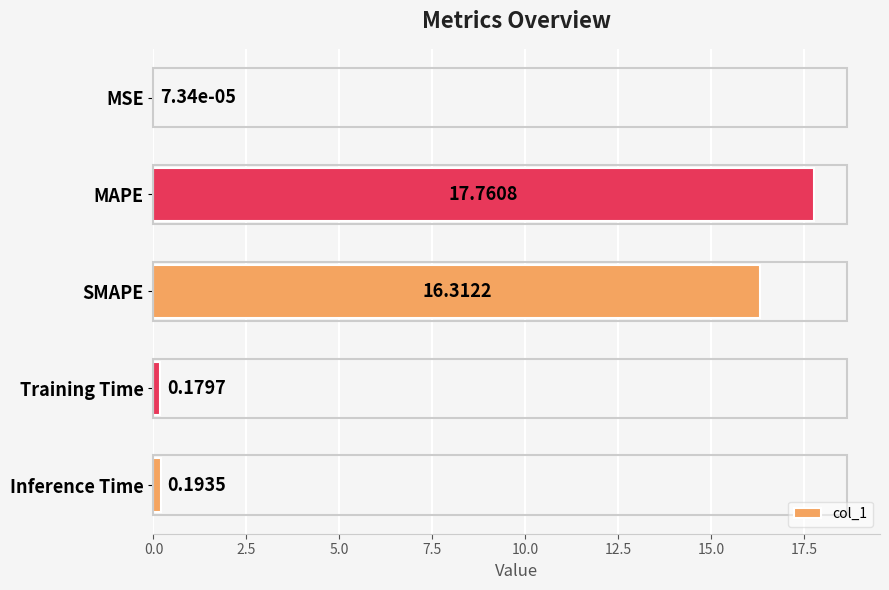

What is the maximum value shown in the chart?

17.8